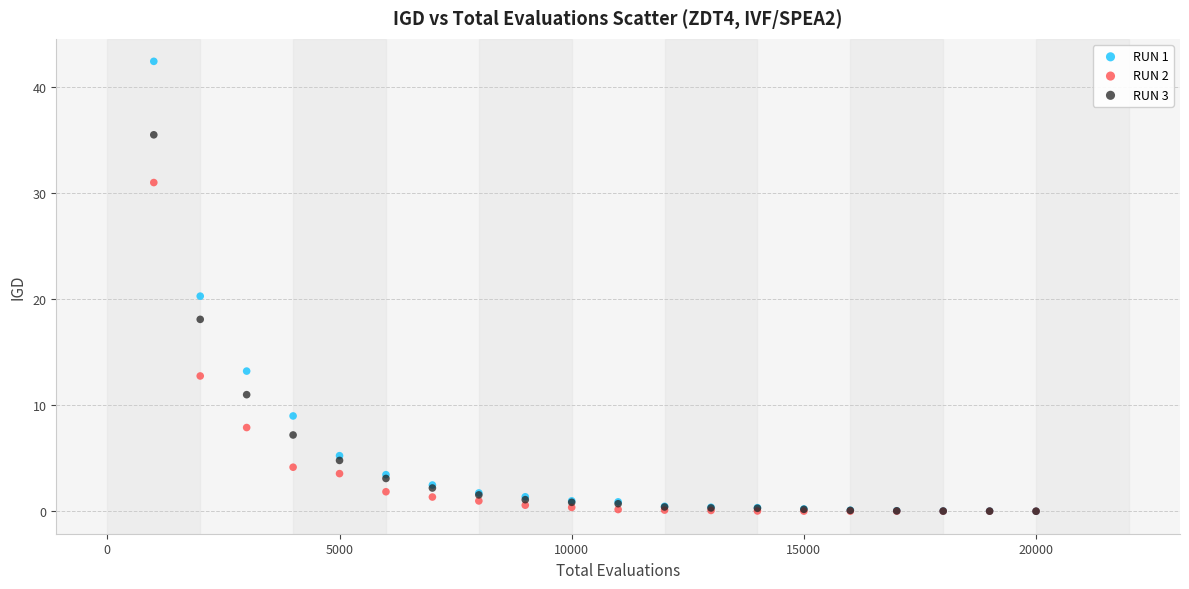

Across all series, what Y value is closest to 21?

20.3